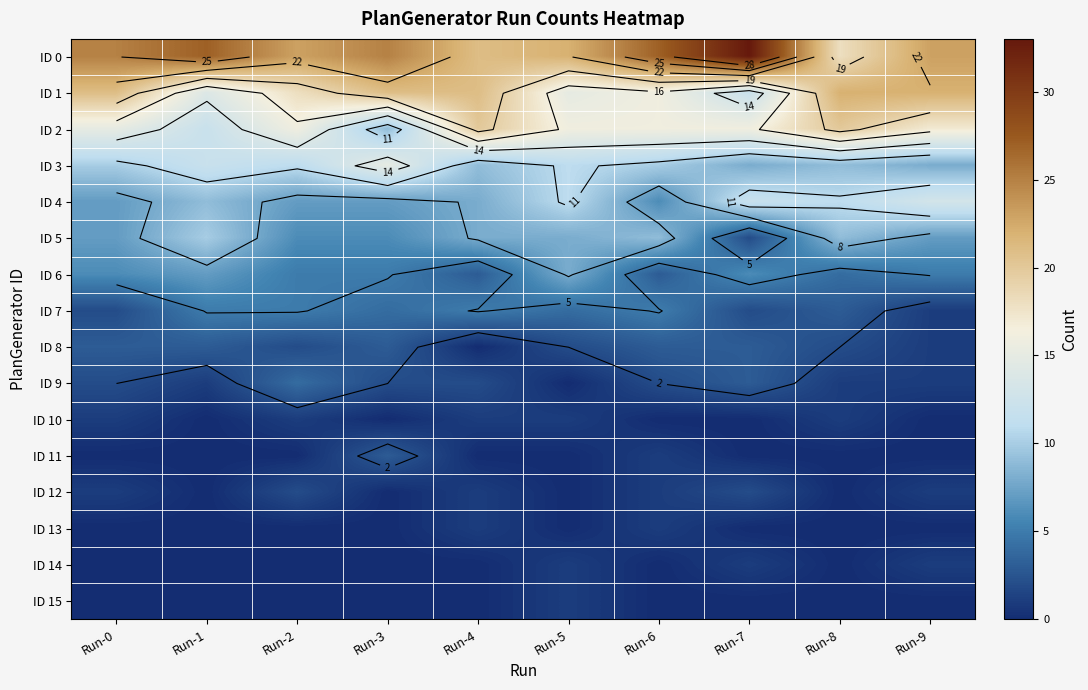

What is the spread (max minus min) of values at Run-1?

27